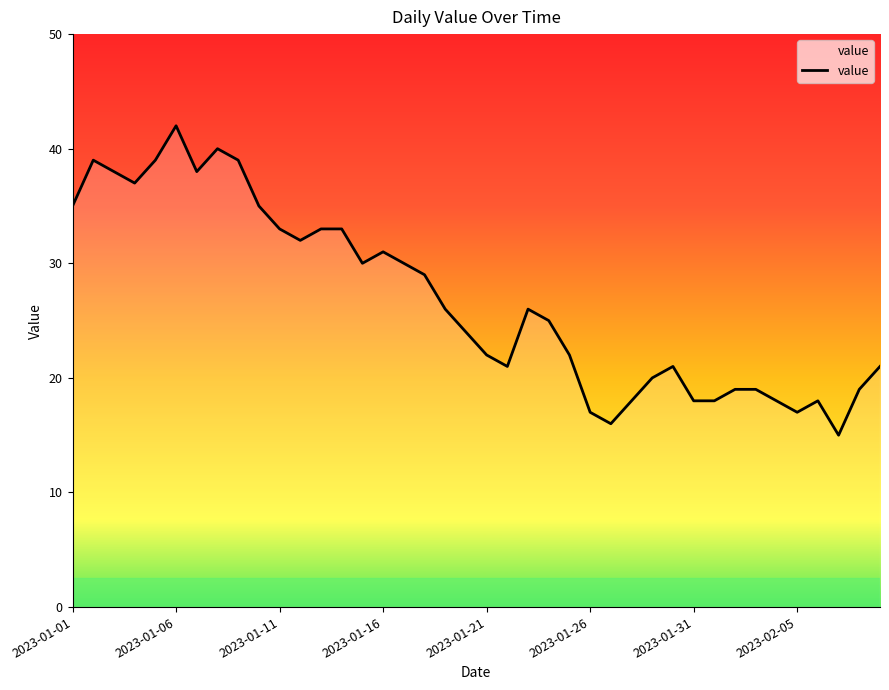

What is the maximum value shown in the chart?

42